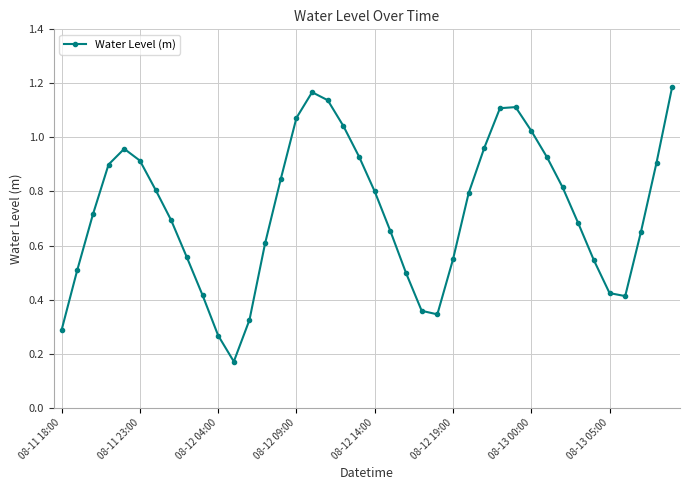

What is the sum of all values?

29.1